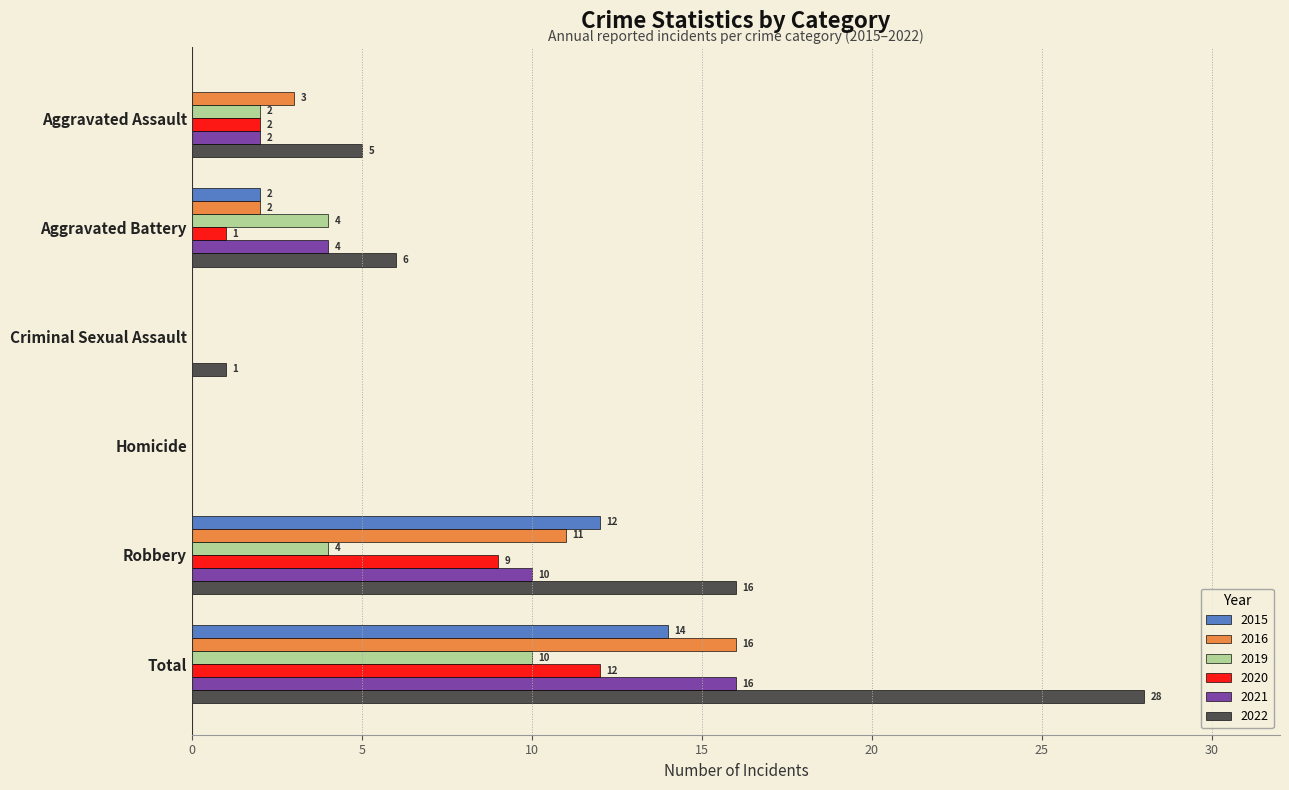

Between Aggravated Assault and Homicide, which series saw the biggest shift?

2022